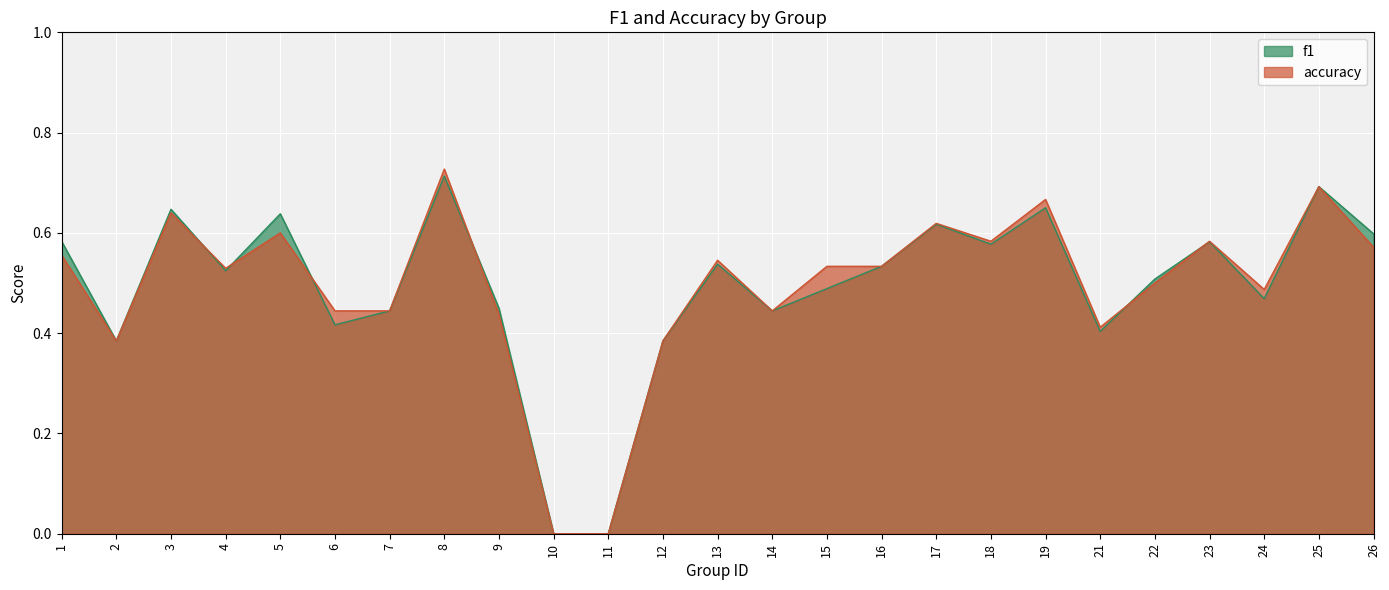

Is the value of accuracy at 2 greater than the value of f1 at 9?

No